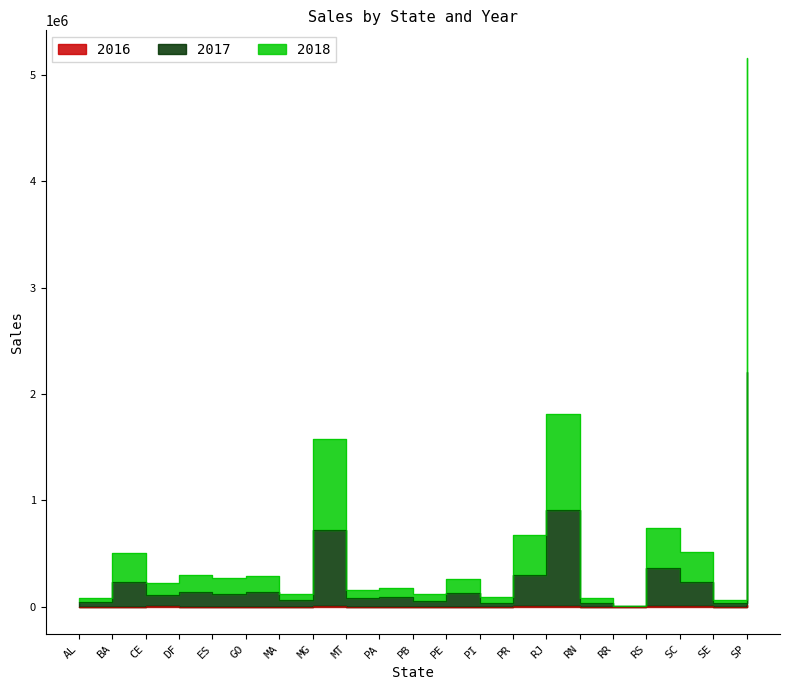

What is the minimum value for 2016?

49.9